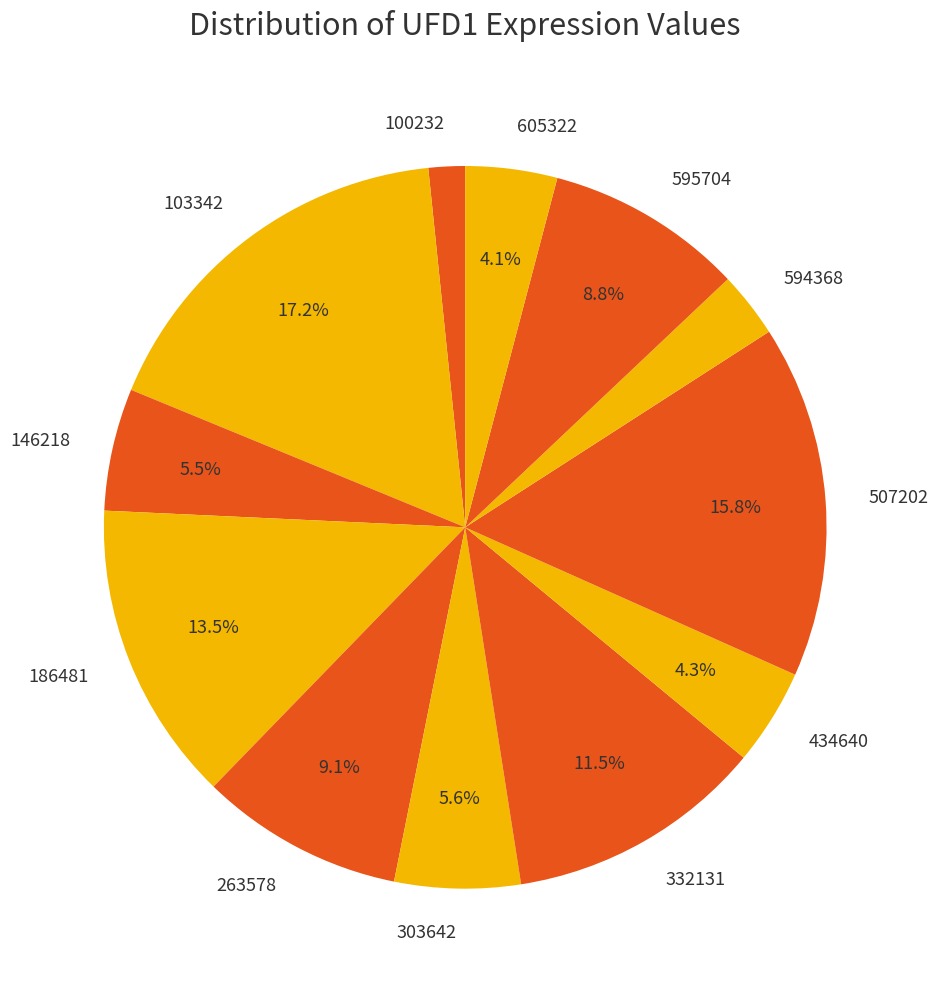

To the nearest percent, what is the difference between the largest and smallest slice percentages?

16%